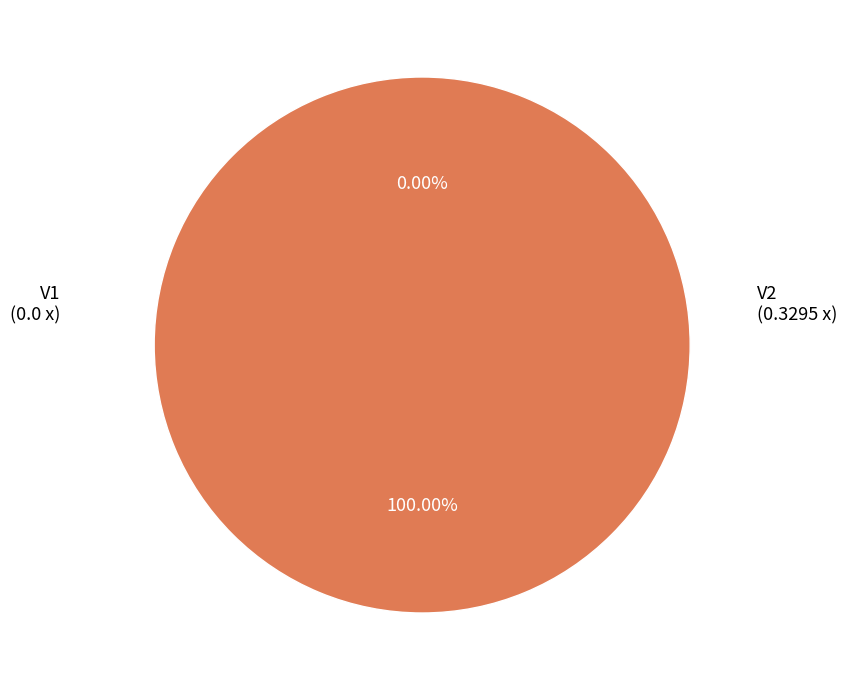

How many segments does this pie chart have?

2